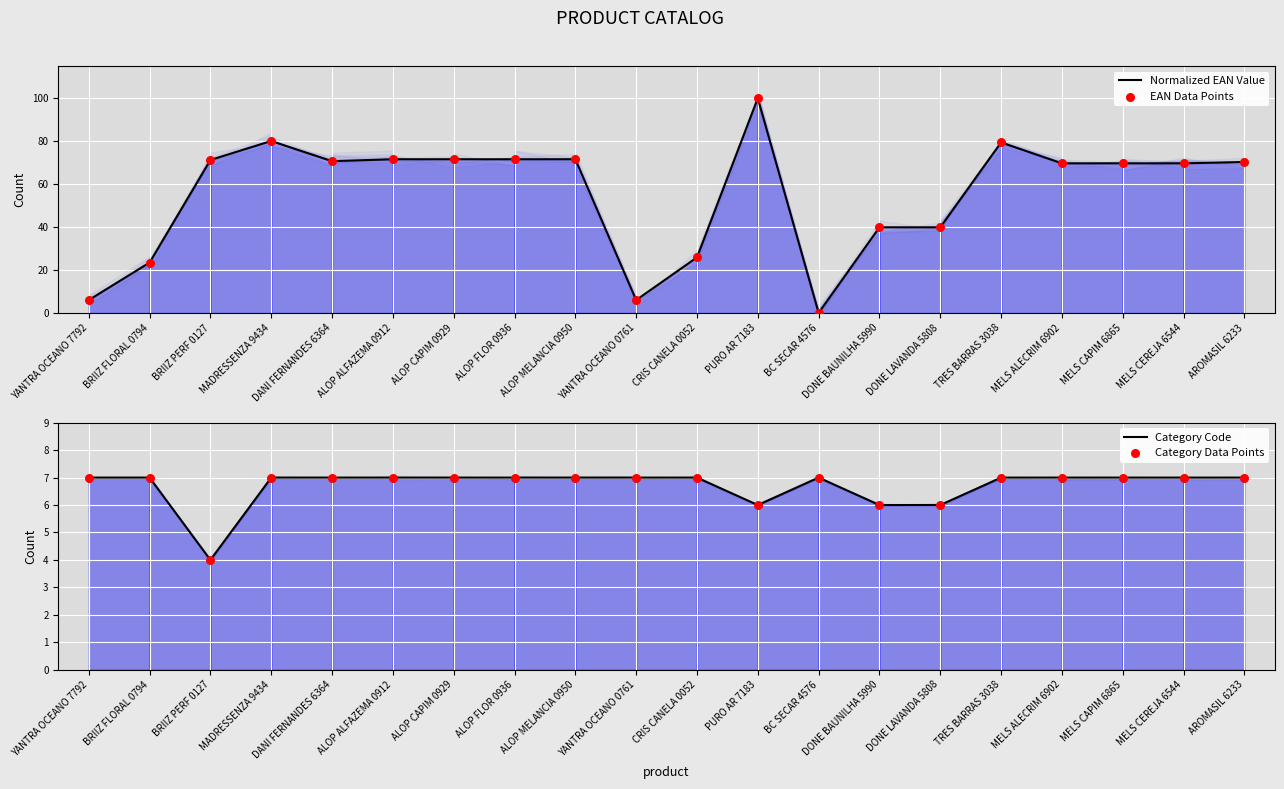

At how many categories does at least one series exceed 42?

13